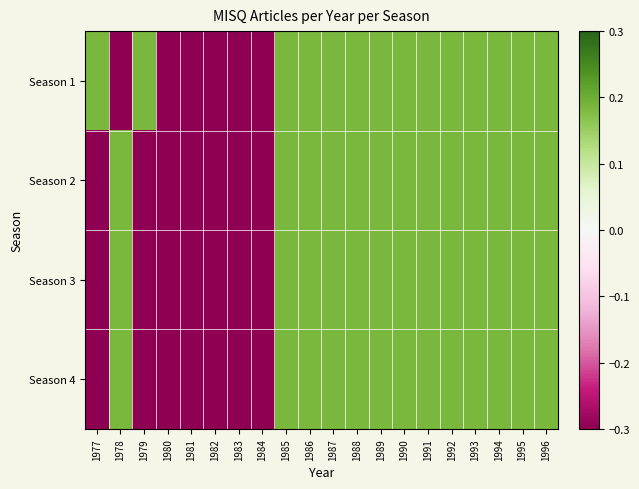

Rank the series at 1994 from highest to lowest value.

Season 1, Season 2, Season 3, Season 4